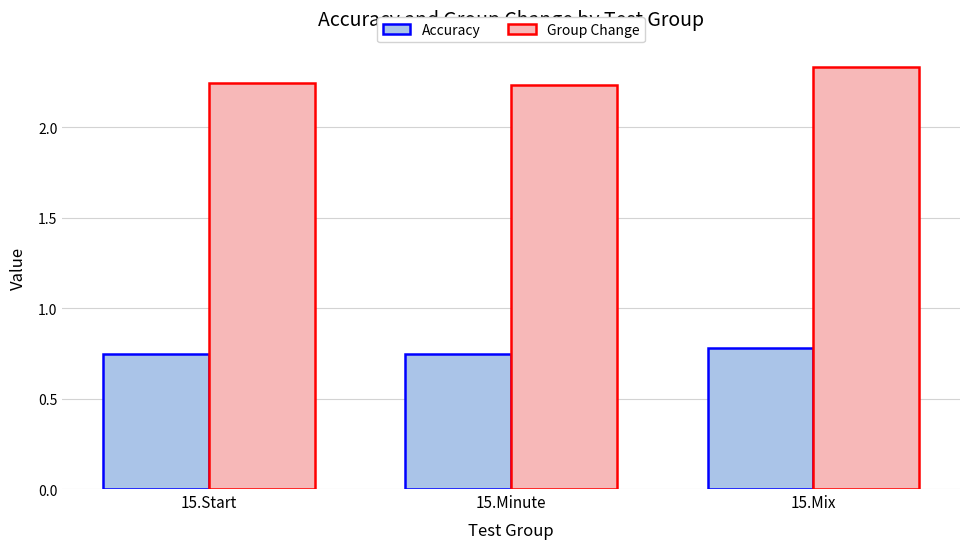

What is the spread (max minus min) of values at 15.Start?

1.5